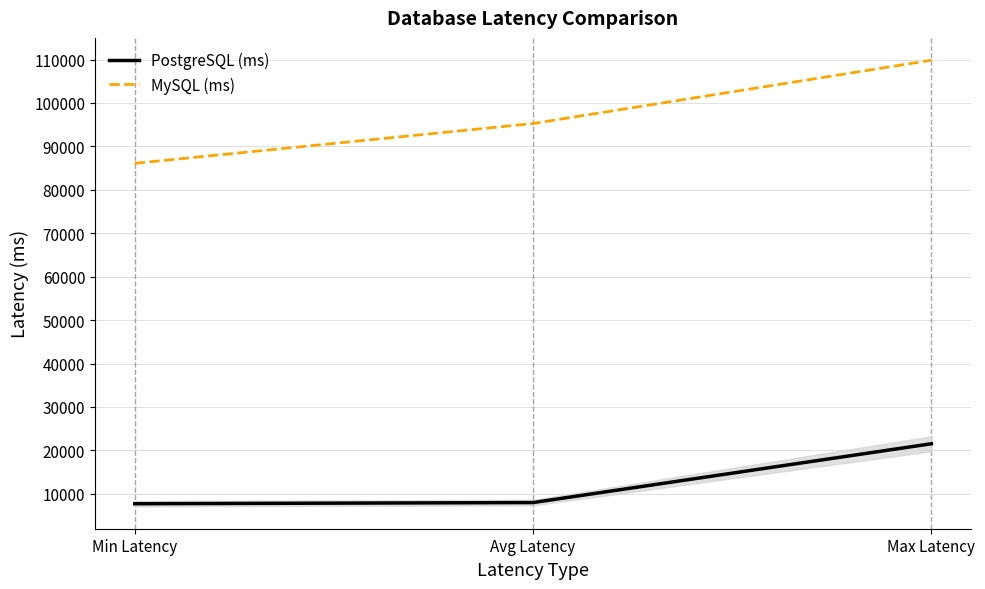

Rank the categories by MySQL (ms) value from lowest to highest.

Min Latency, Avg Latency, Max Latency